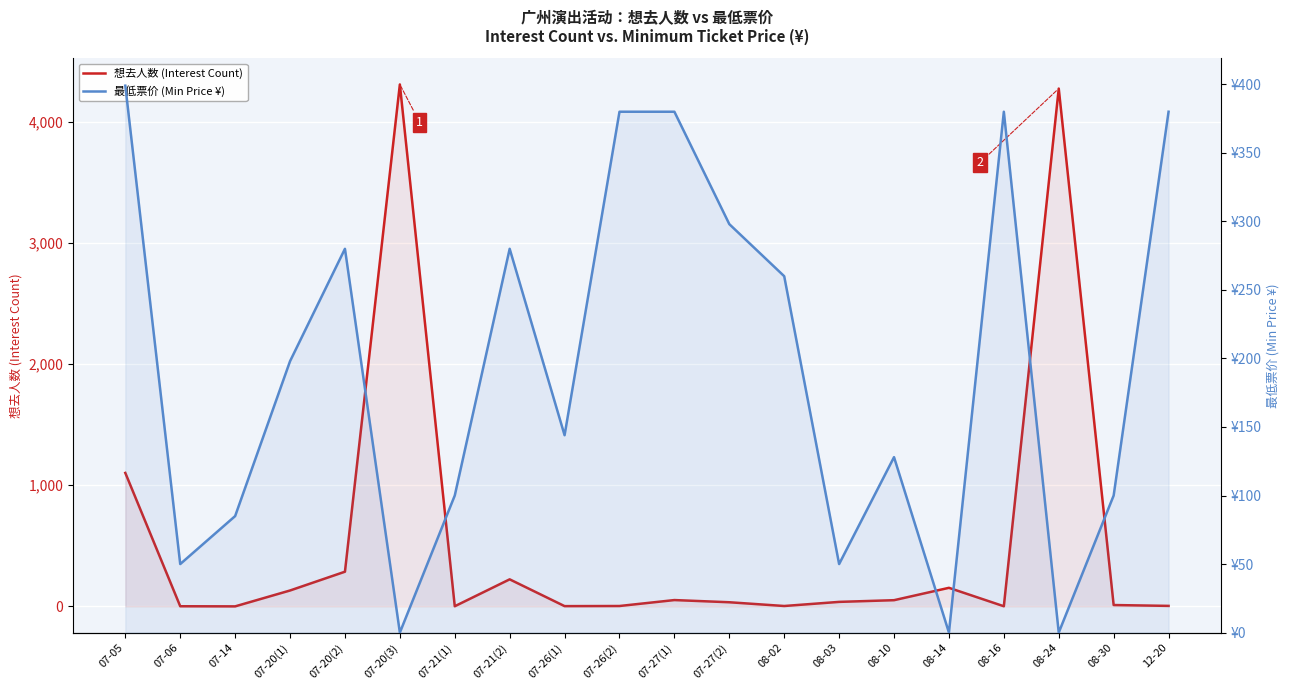

How many lines are shown in the chart?

2